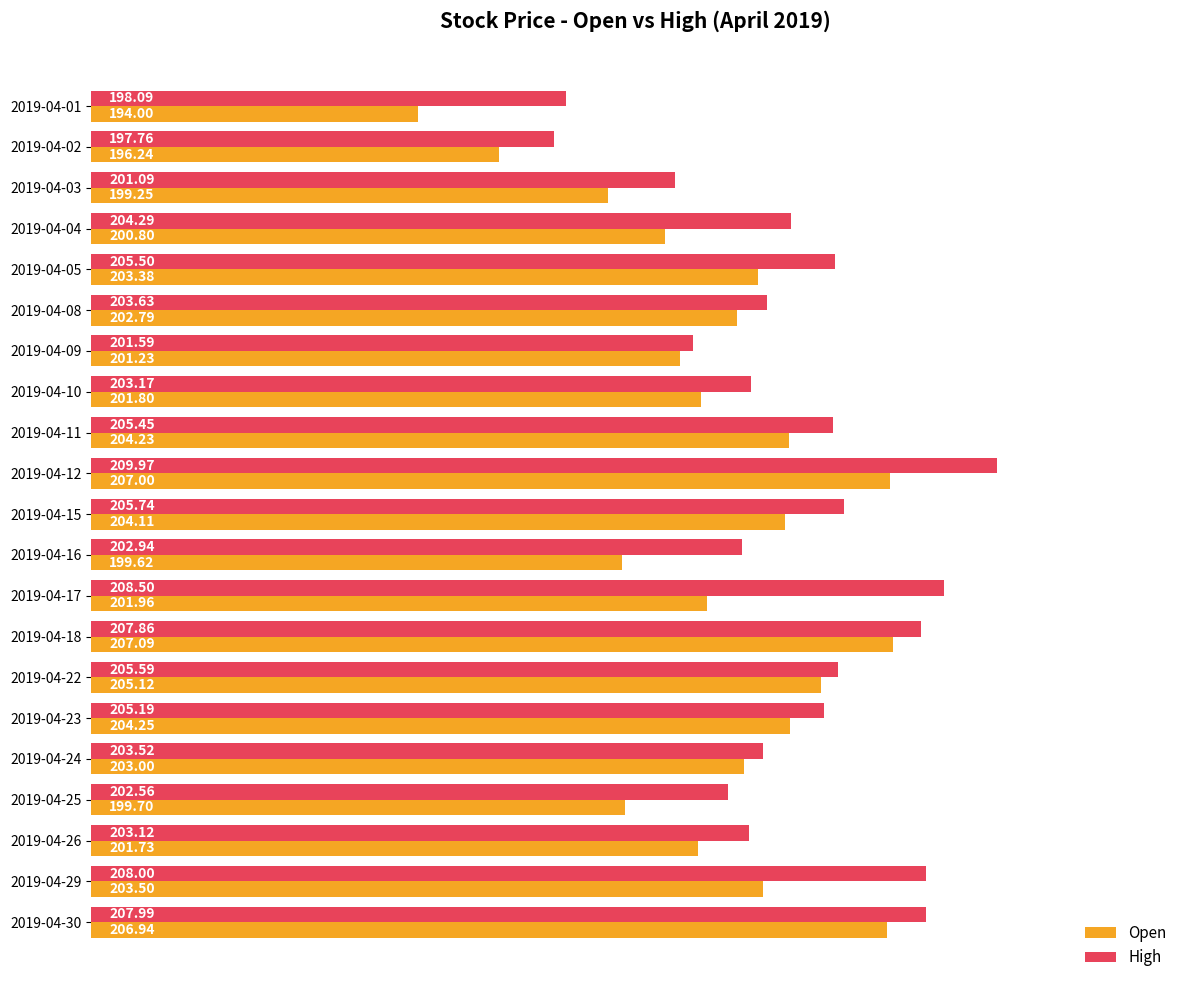

What is the maximum value shown in the chart?

210.0